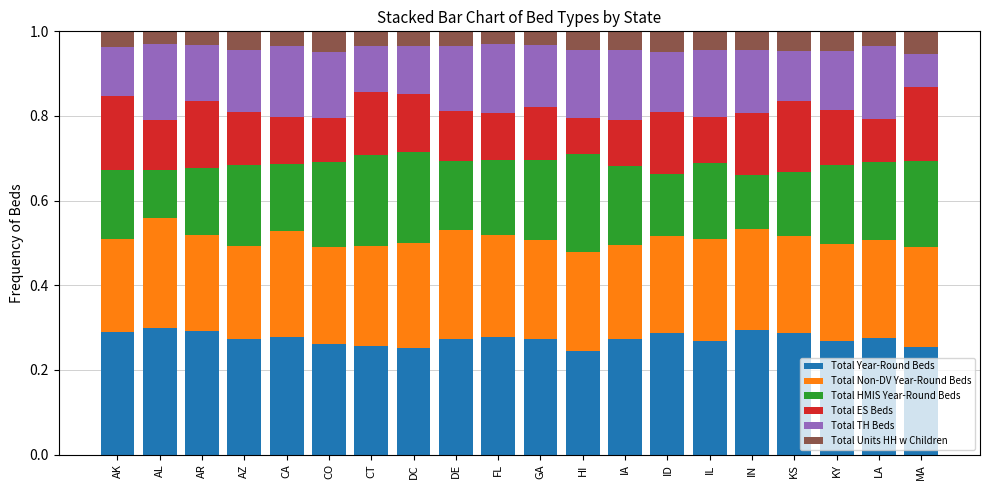

True or false: Total Year-Round Beds has a value of 0.2 at AR.

False